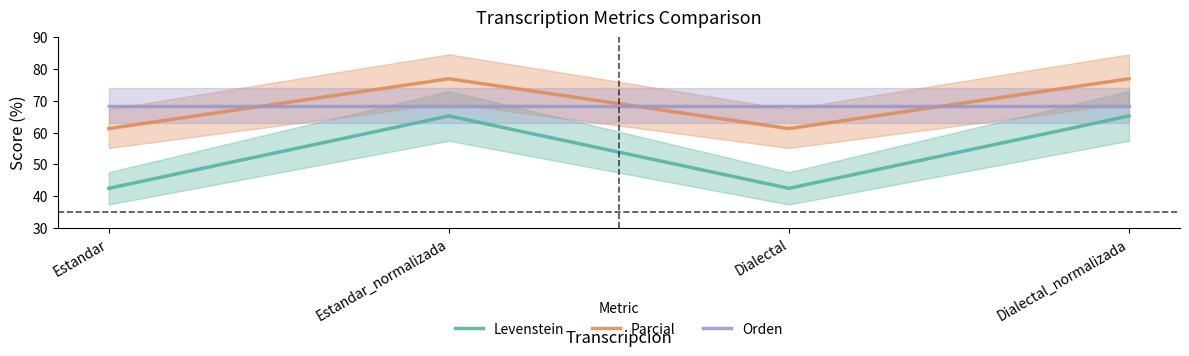

How many lines are shown in the chart?

3